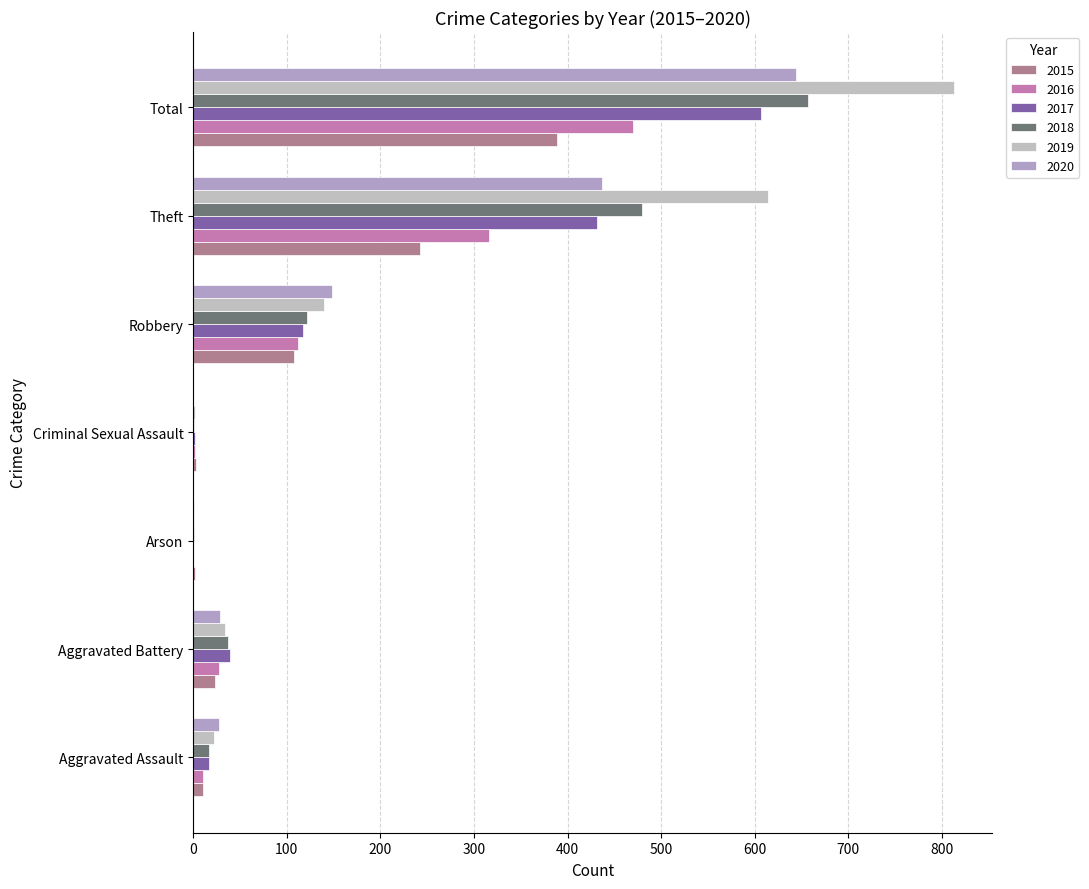

Where is 2018 nearest to the value 329?

Theft